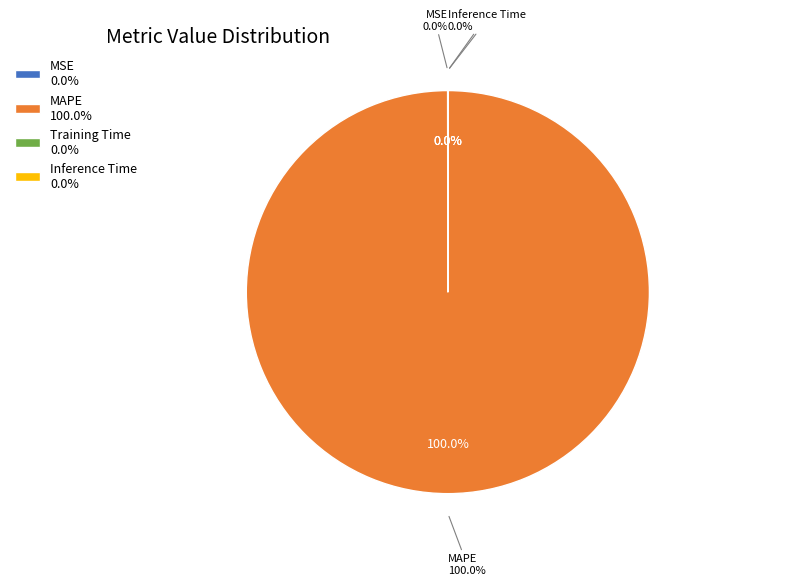

Rank the categories by value from highest to lowest.

MAPE, MSE, Training Time, Inference Time